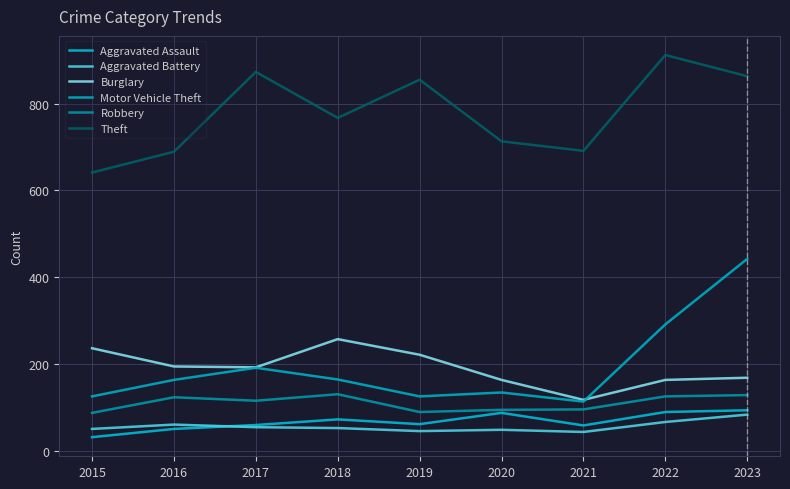

Where is Aggravated Assault nearest to the value 62?

2019